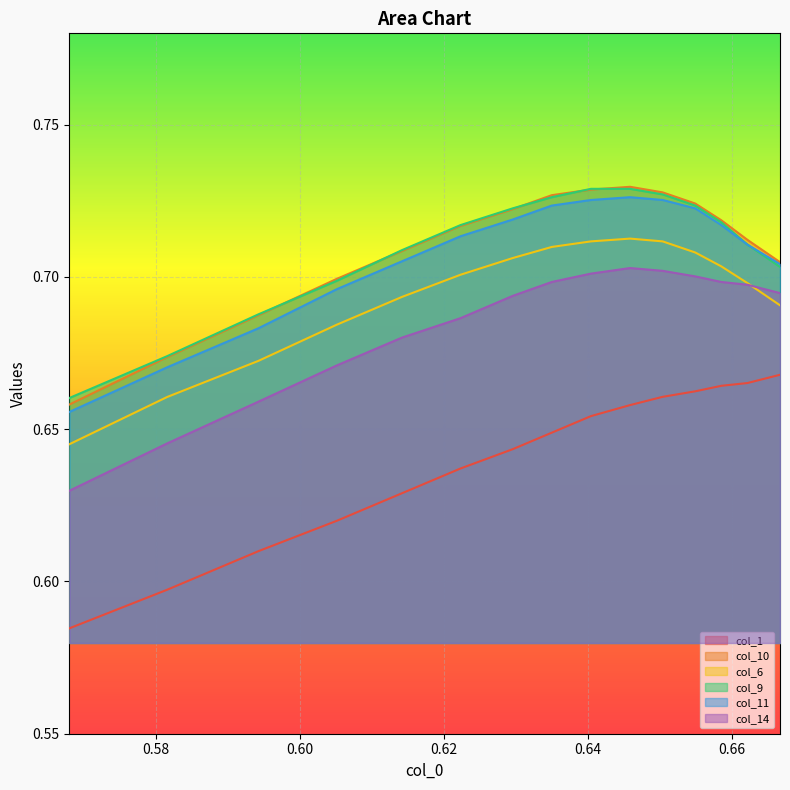

Does the chart display data point markers on the line(s)?

No